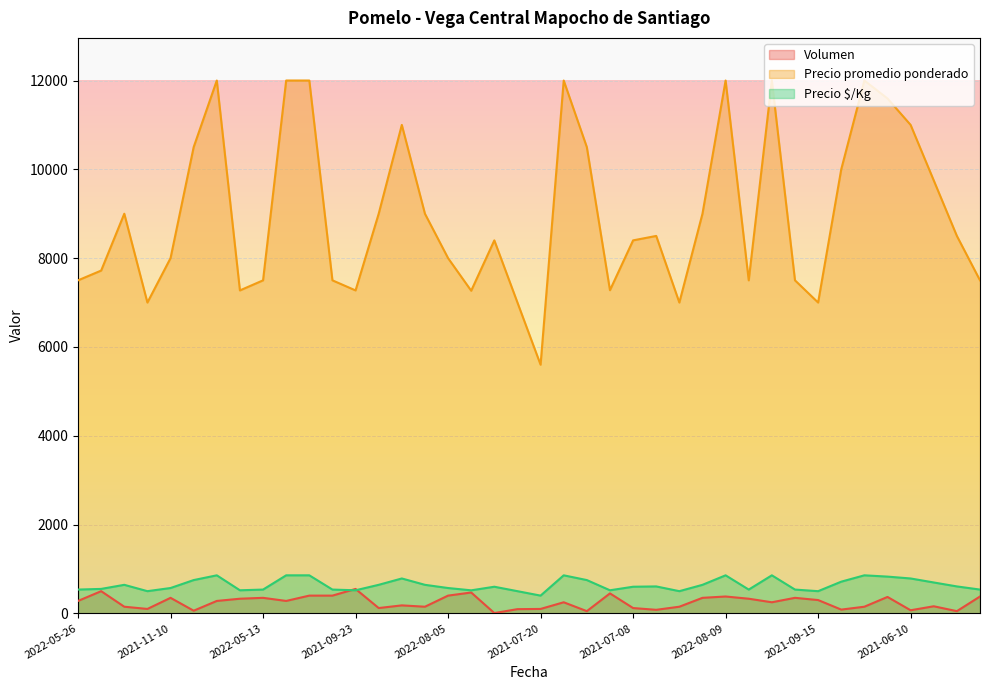

What is the value of the Precio $/Kg point at the 24th from the left?

520